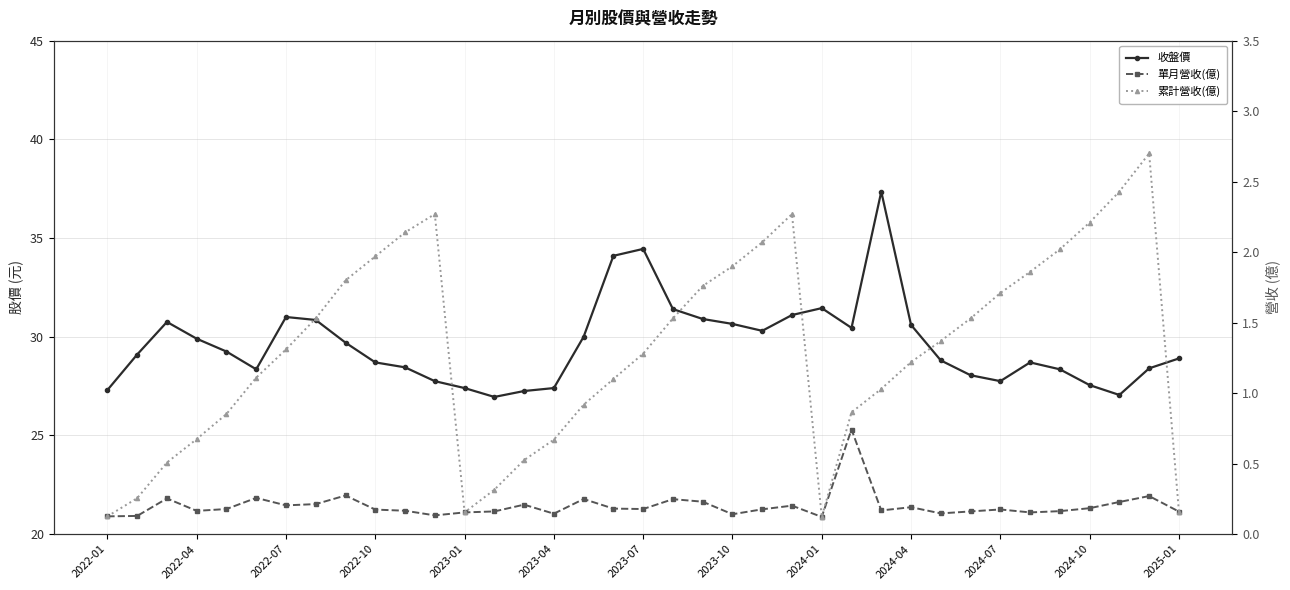

At how many categories does at least one series exceed 8?

37